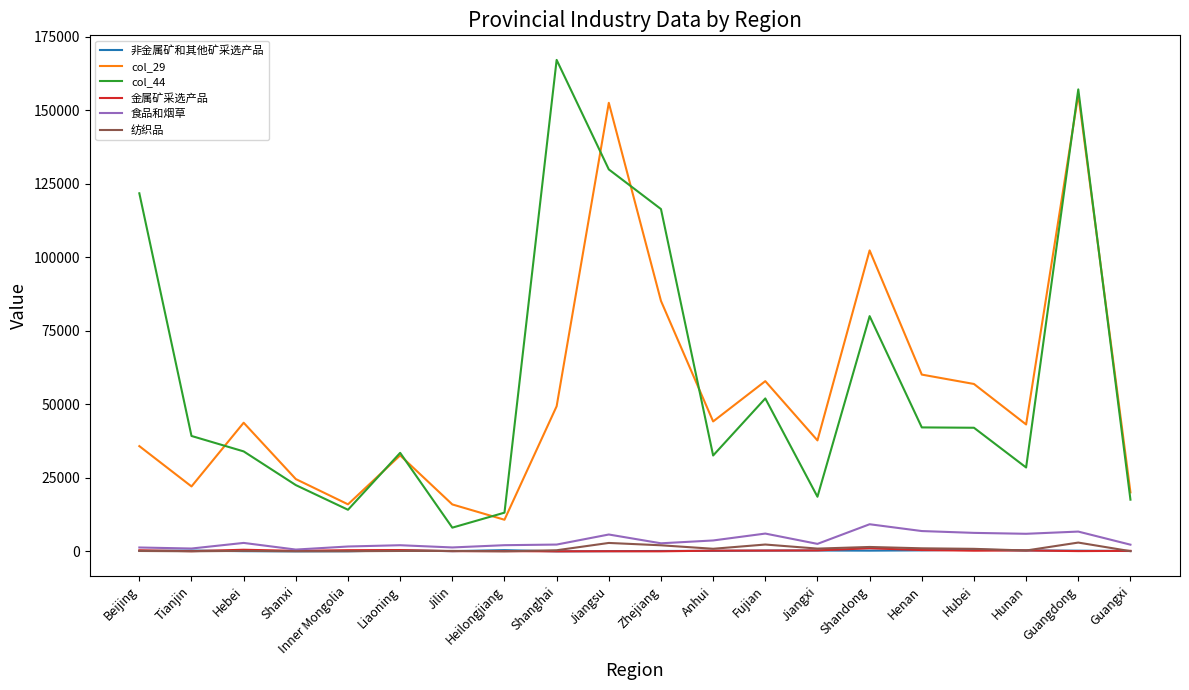

What is the maximum value for col_44?

167120.5